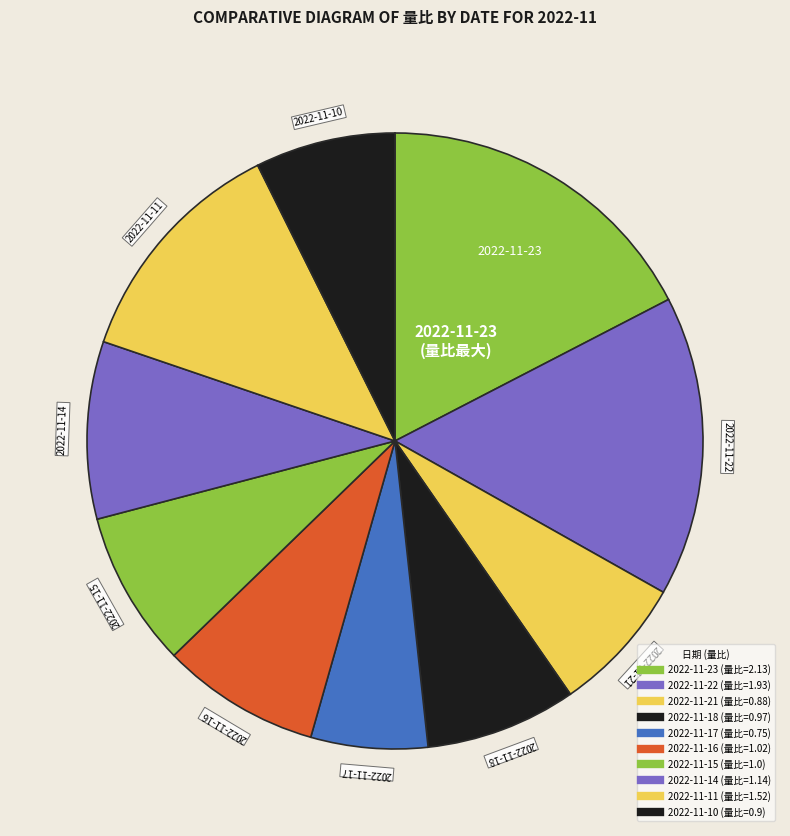

Count the number of slices in the pie.

10